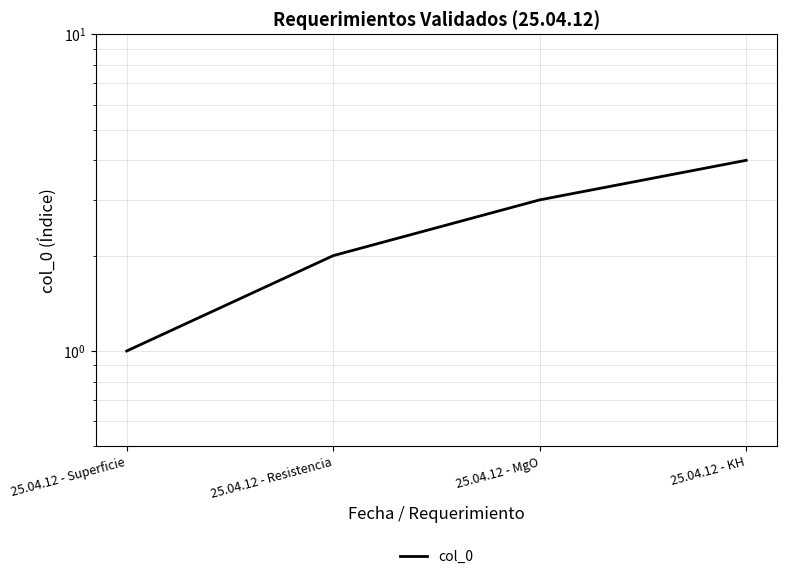

What is the average value?

2